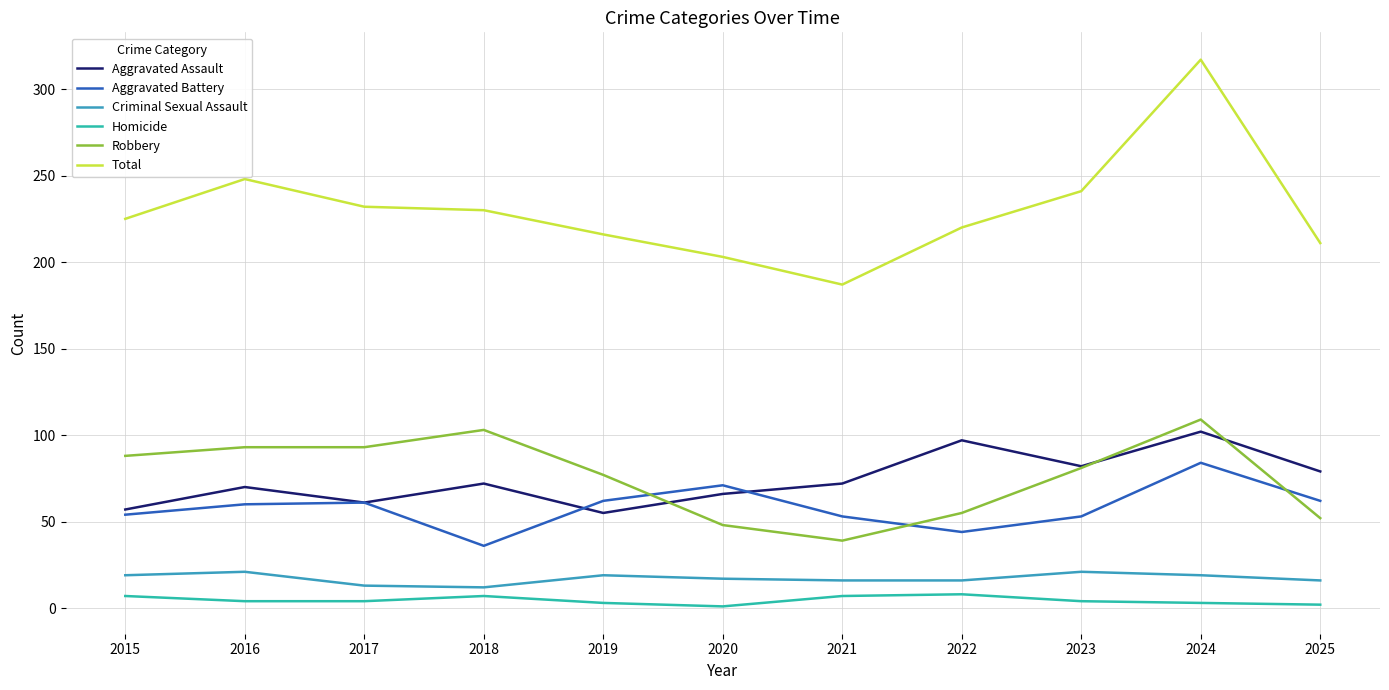

What is the total value across all series at 2016?

496